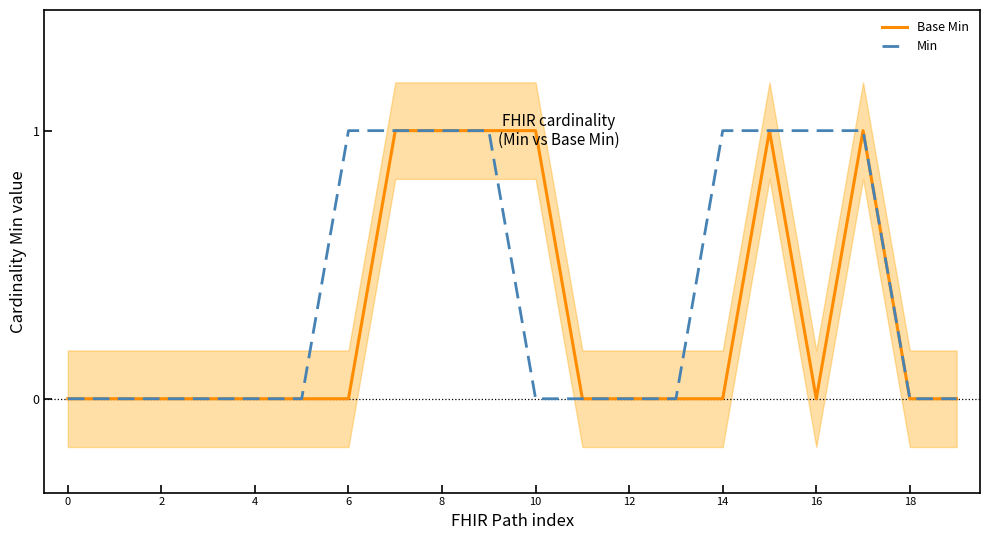

True or false: Base Min and Min intersect in this chart.

False